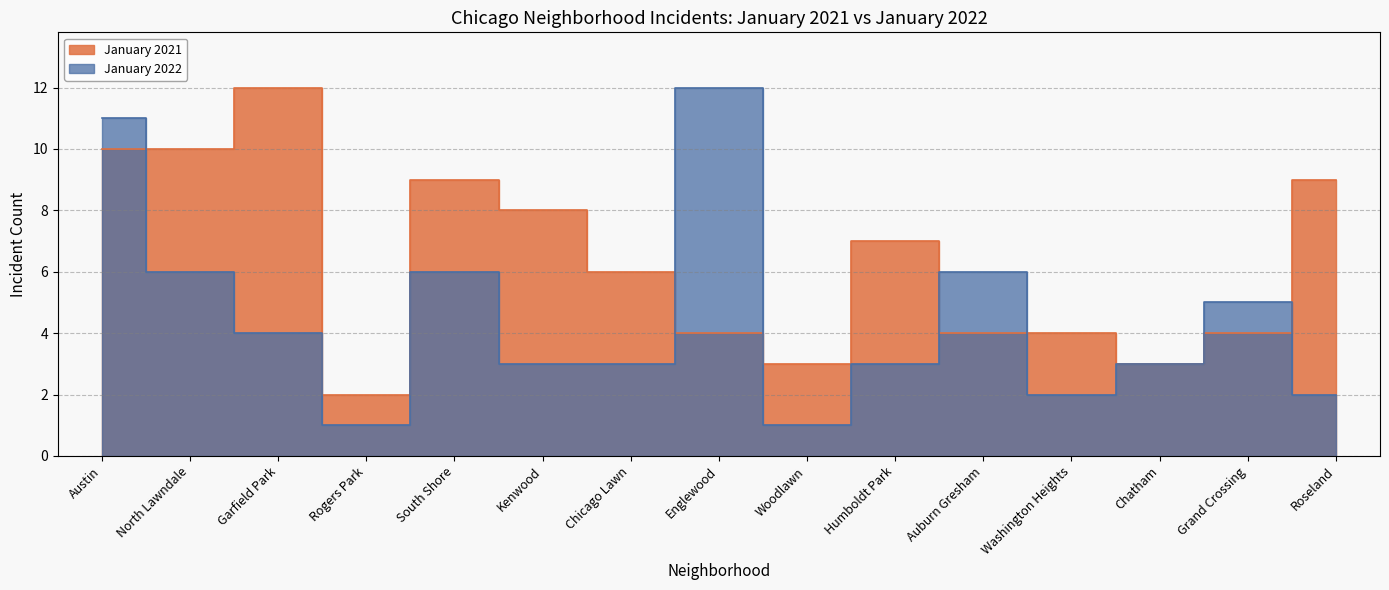

How many data points in January 2021 are above 6?

7